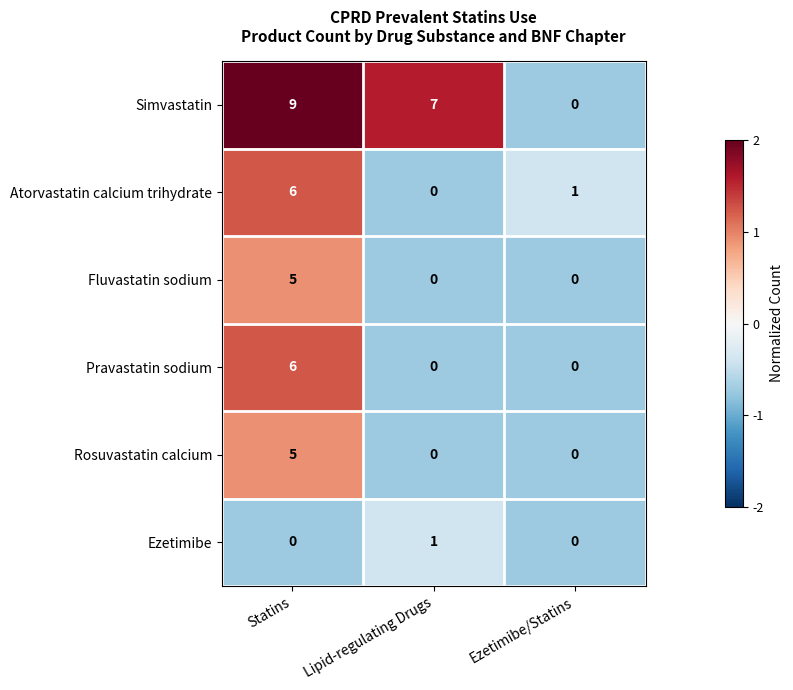

Which category has the highest value across all series?

Statins